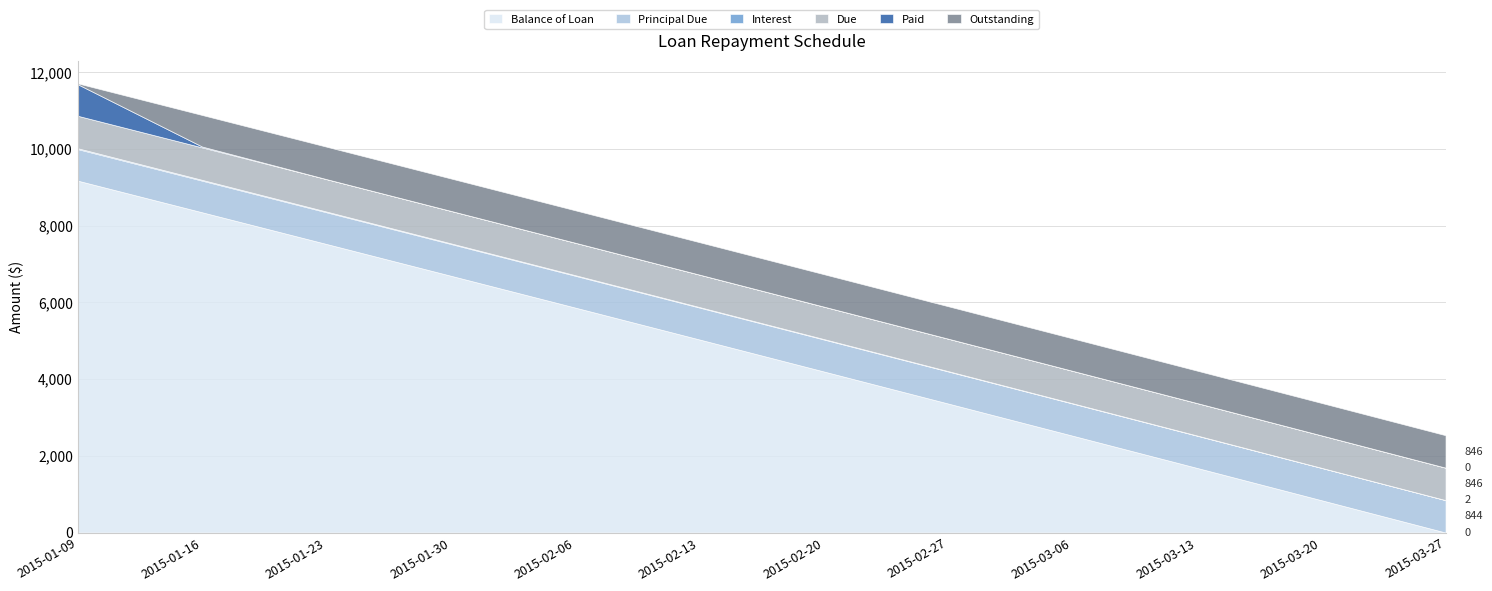

Rank the series by their maximum value, from lowest to highest.

Interest, Paid, Principal Due, Due, Outstanding, Balance of Loan